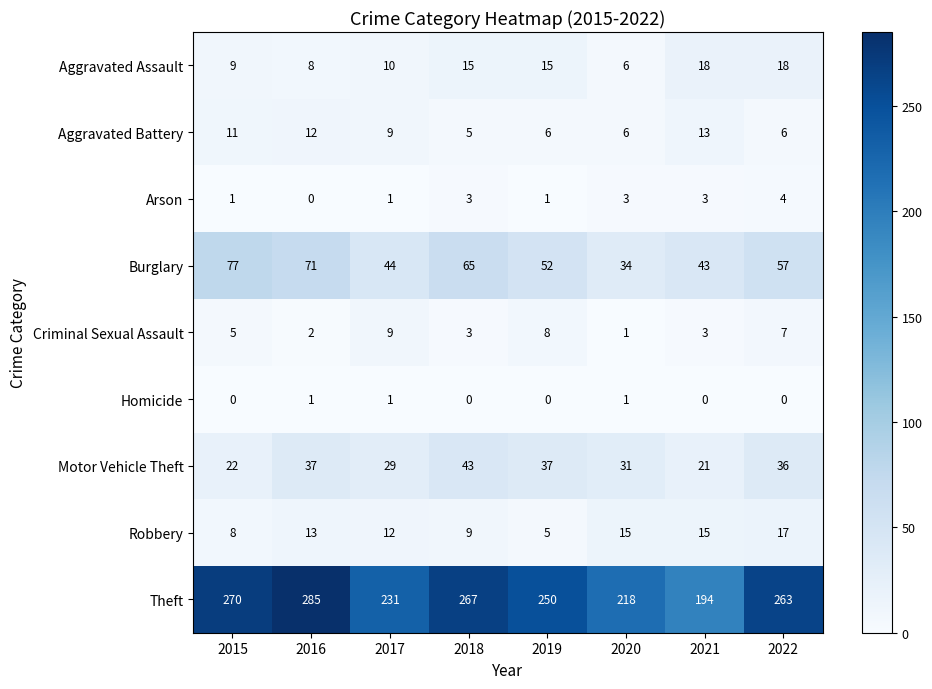

At which label is Aggravated Battery closest to 9?

2017